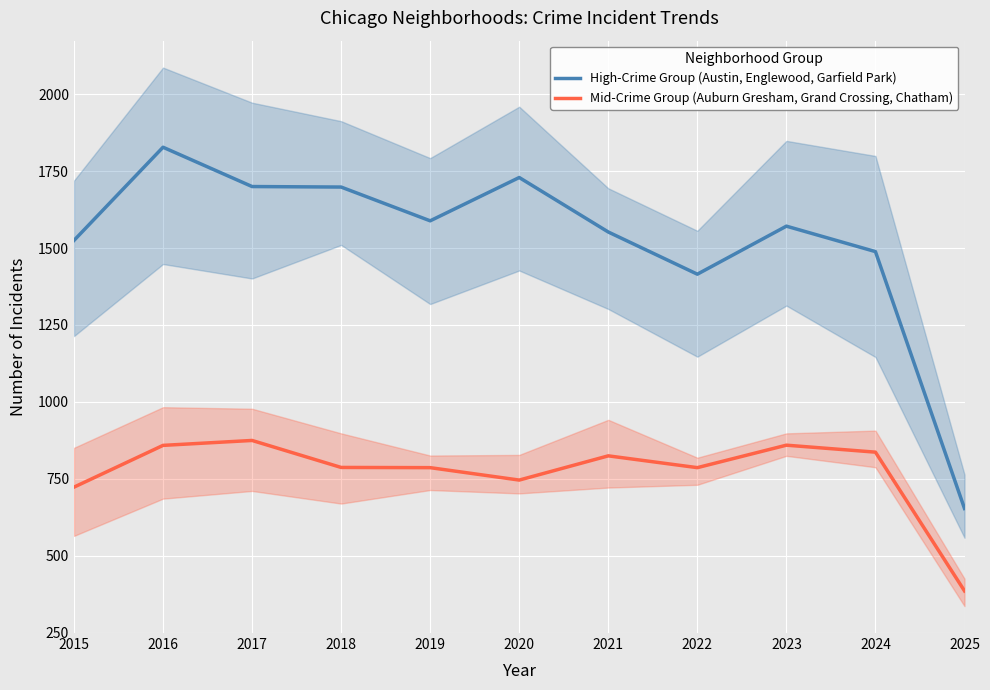

What is the difference between the High-Crime Group (Austin, Englewood, Garfield Park) values at 2025 and 2021?

898.0